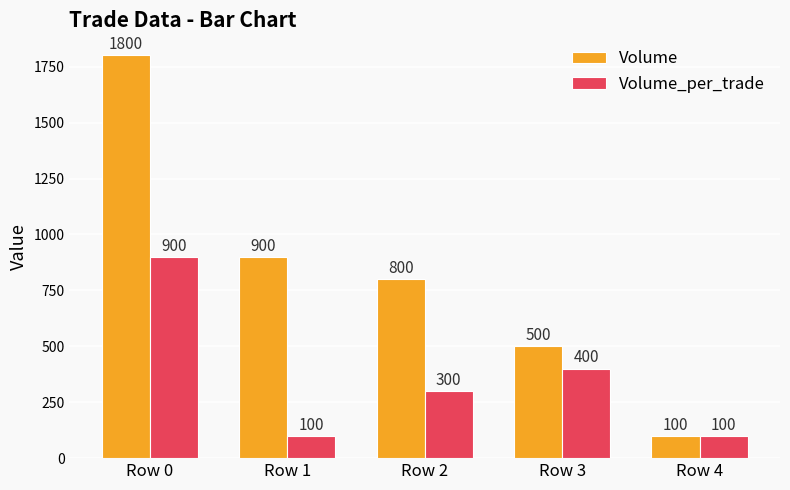

At which category is the sum across all series the highest?

Row 0